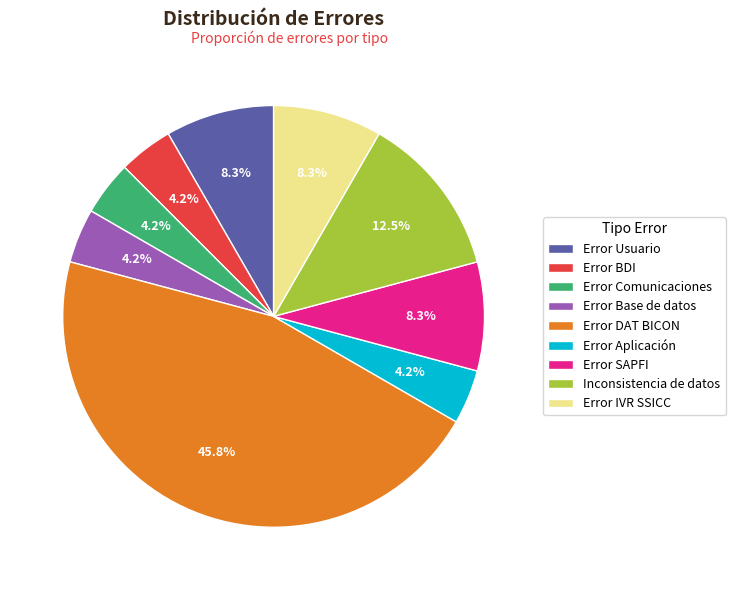

How many slices are in this pie chart?

9